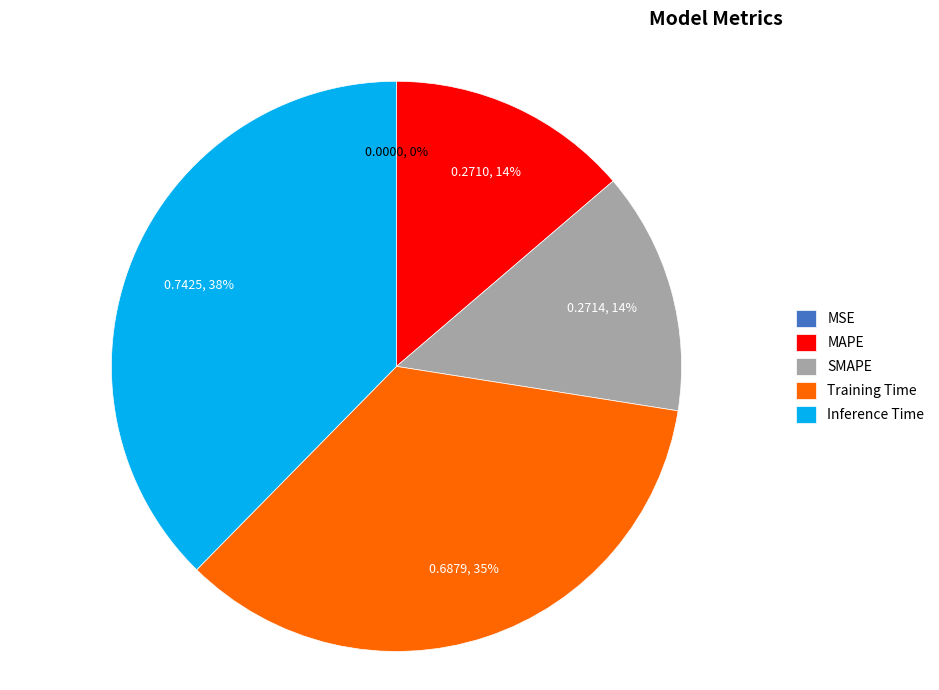

Which slice is the largest?

Inference Time